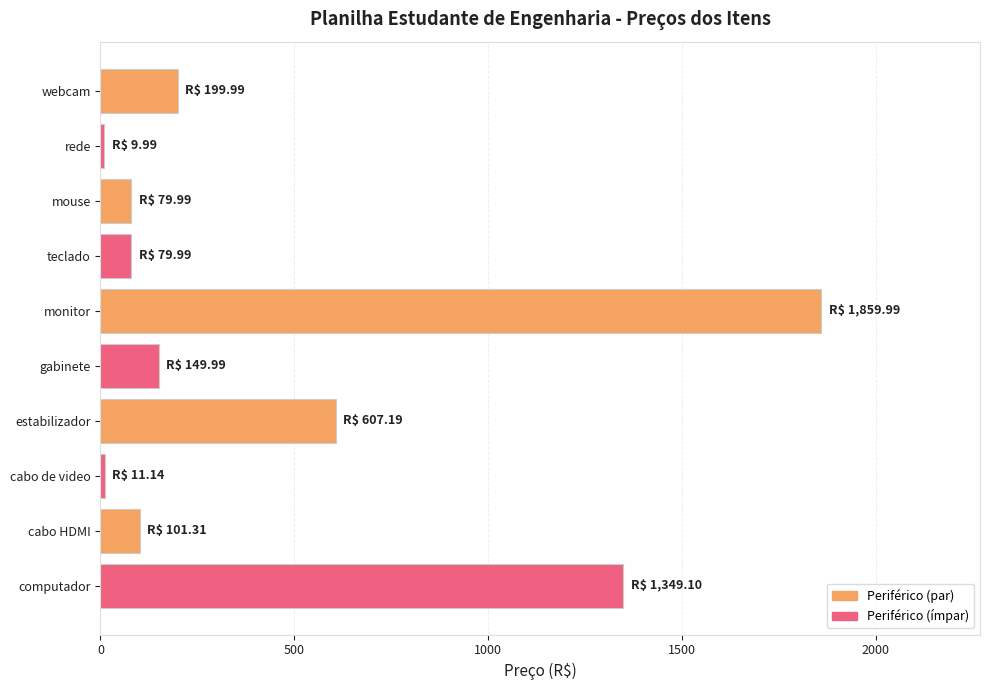

True or false: the data shows 1860.0 at monitor.

True